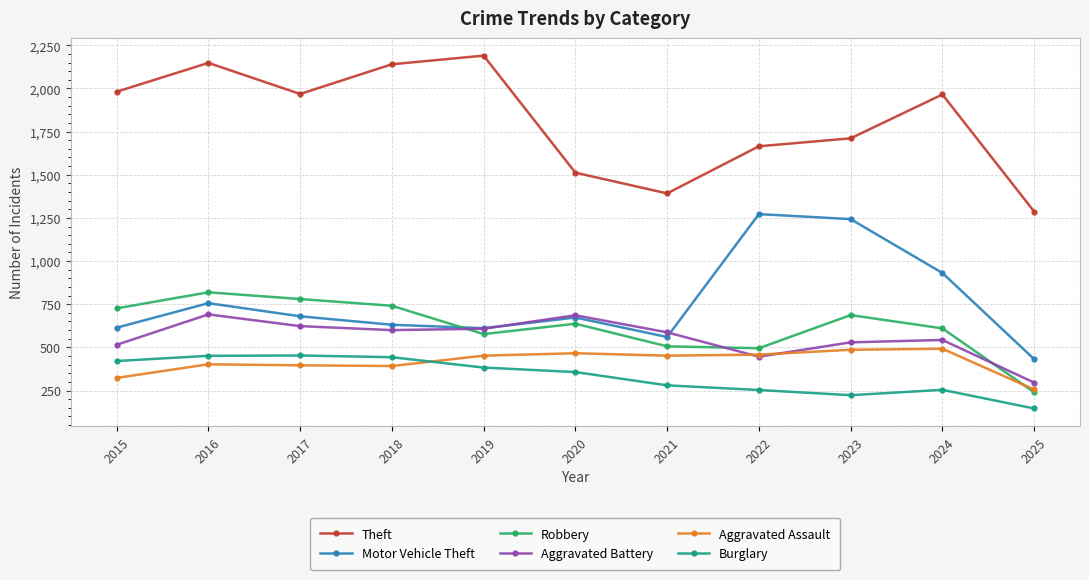

Is the value of Burglary at 2024 greater than the value of Motor Vehicle Theft at 2023?

No